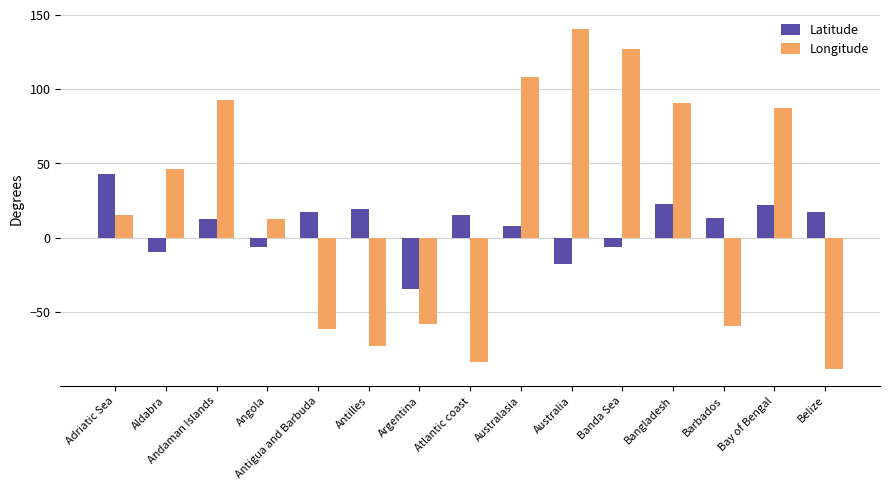

The value of Longitude at Australasia is 50.7. True or false?

False